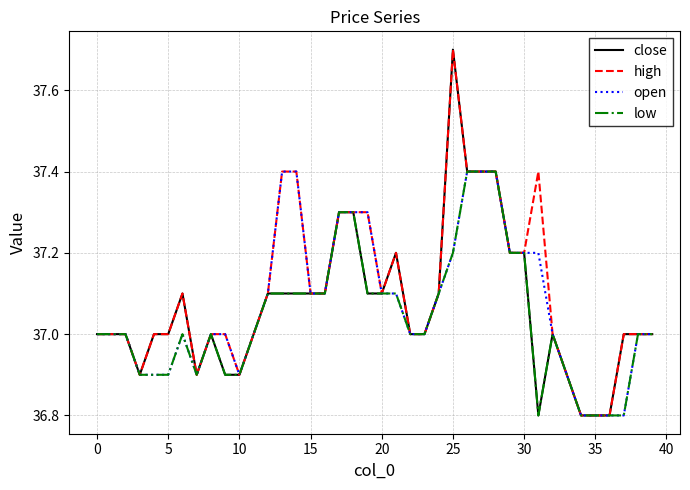

What is the greatest value displayed?

37.7